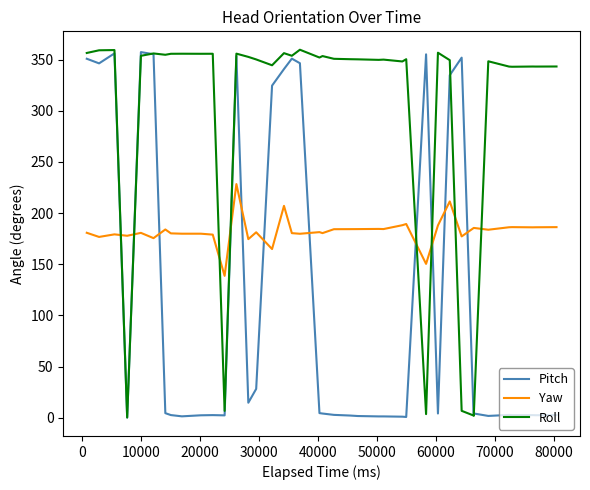

List the series in order of their overall mean, highest first.

Roll, Yaw, Pitch